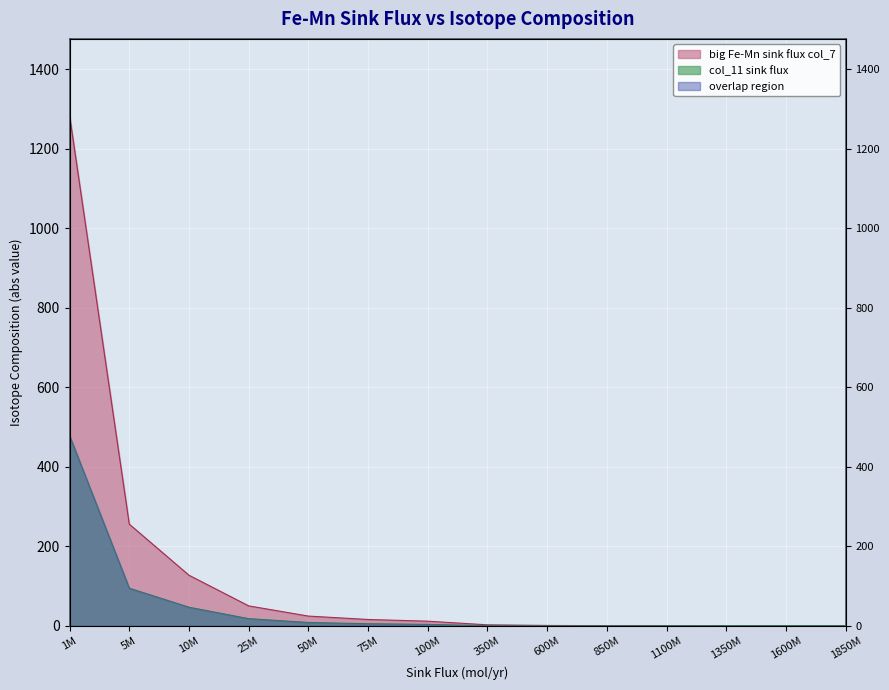

What is the highest value of the col_11 sink flux series?

478.5